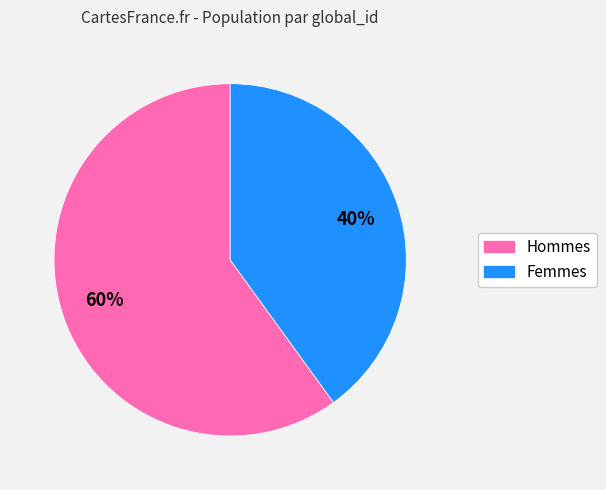

Does any single category account for the majority?

Yes